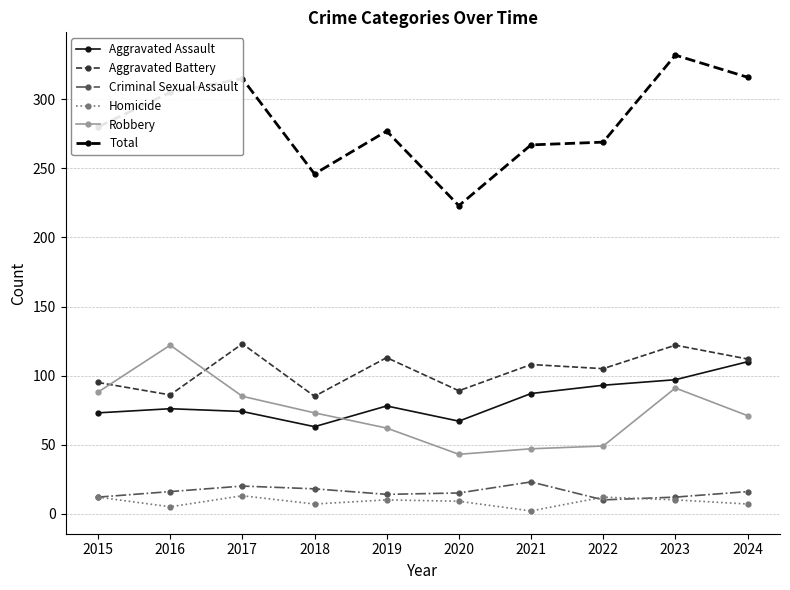

What is the sum of all Homicide values?

87